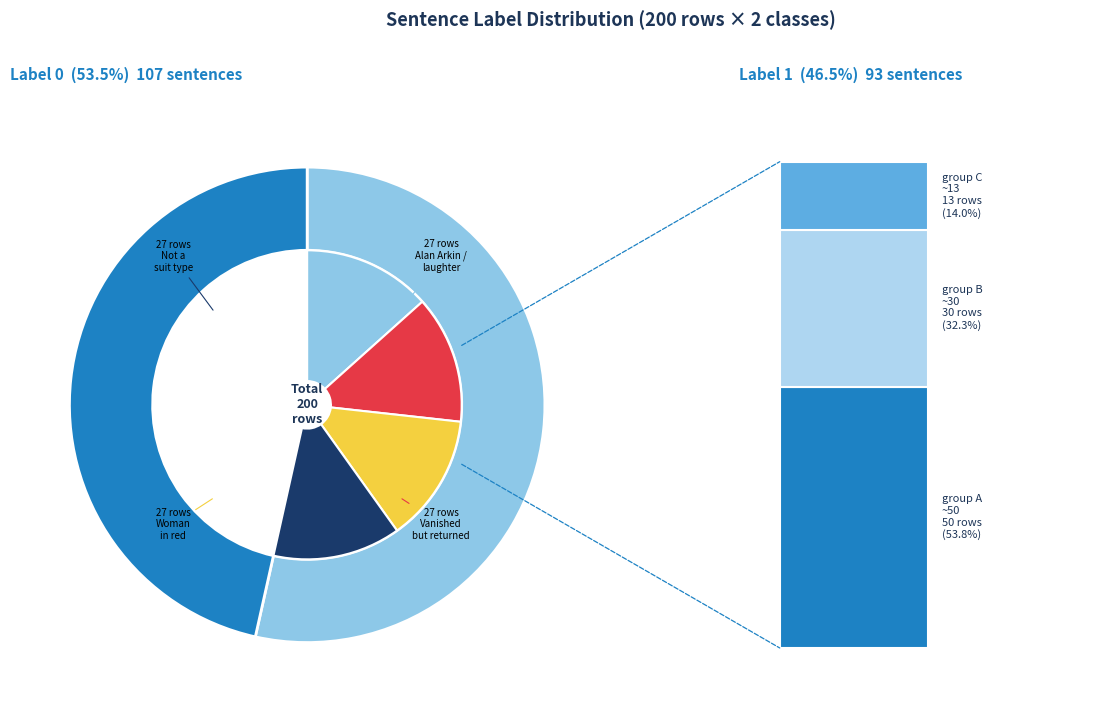

To the nearest percent, what is the difference between the largest and smallest slice percentages?

7%